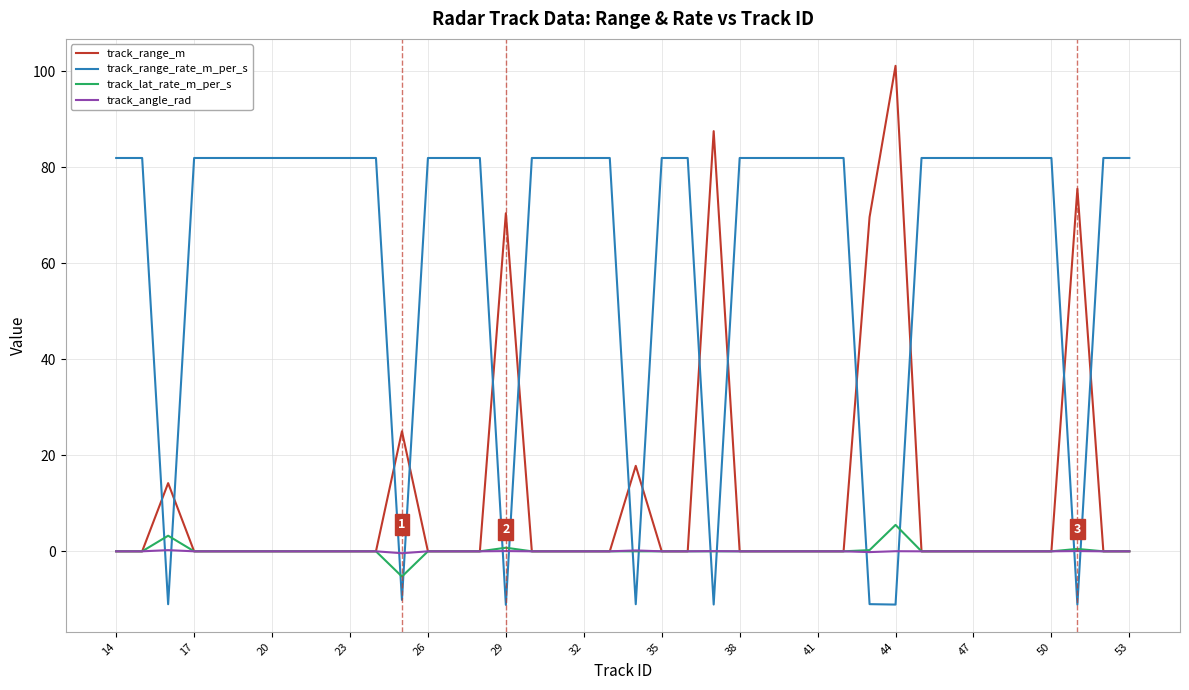

Which series has the widest spread of values?

track_range_m